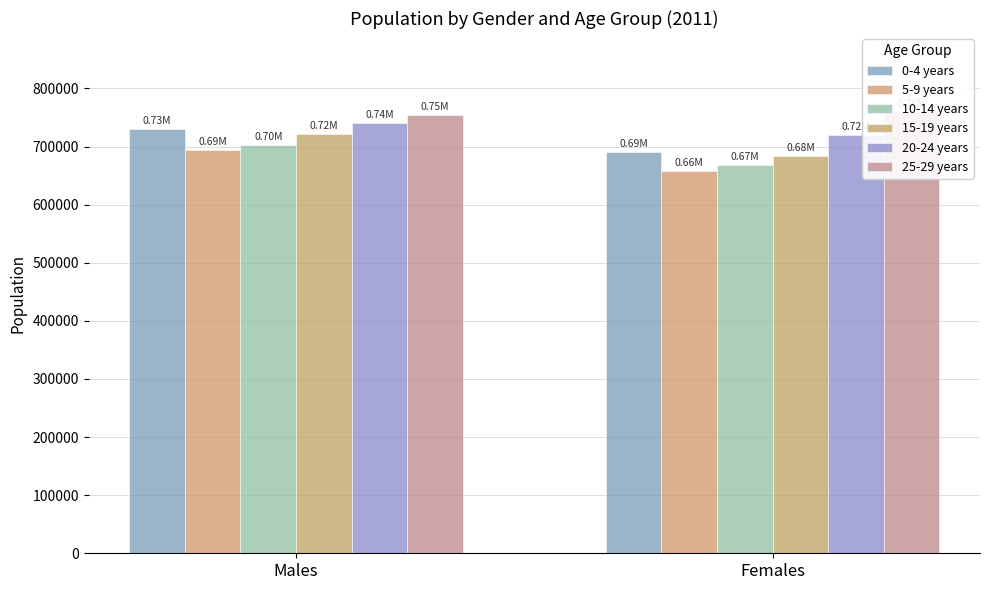

What is the average value of the 10-14 years series?

685527